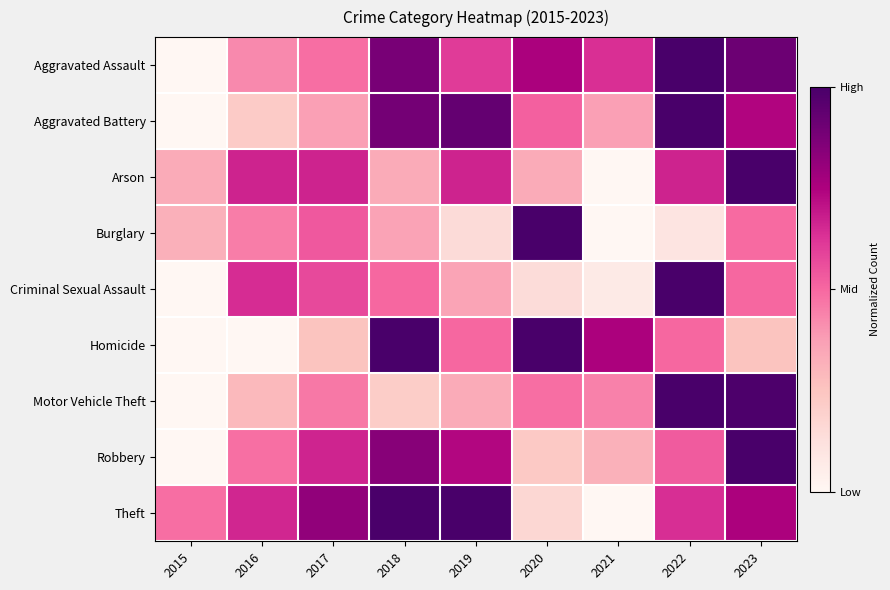

Which has a higher value, 2018 or 2022?

2022